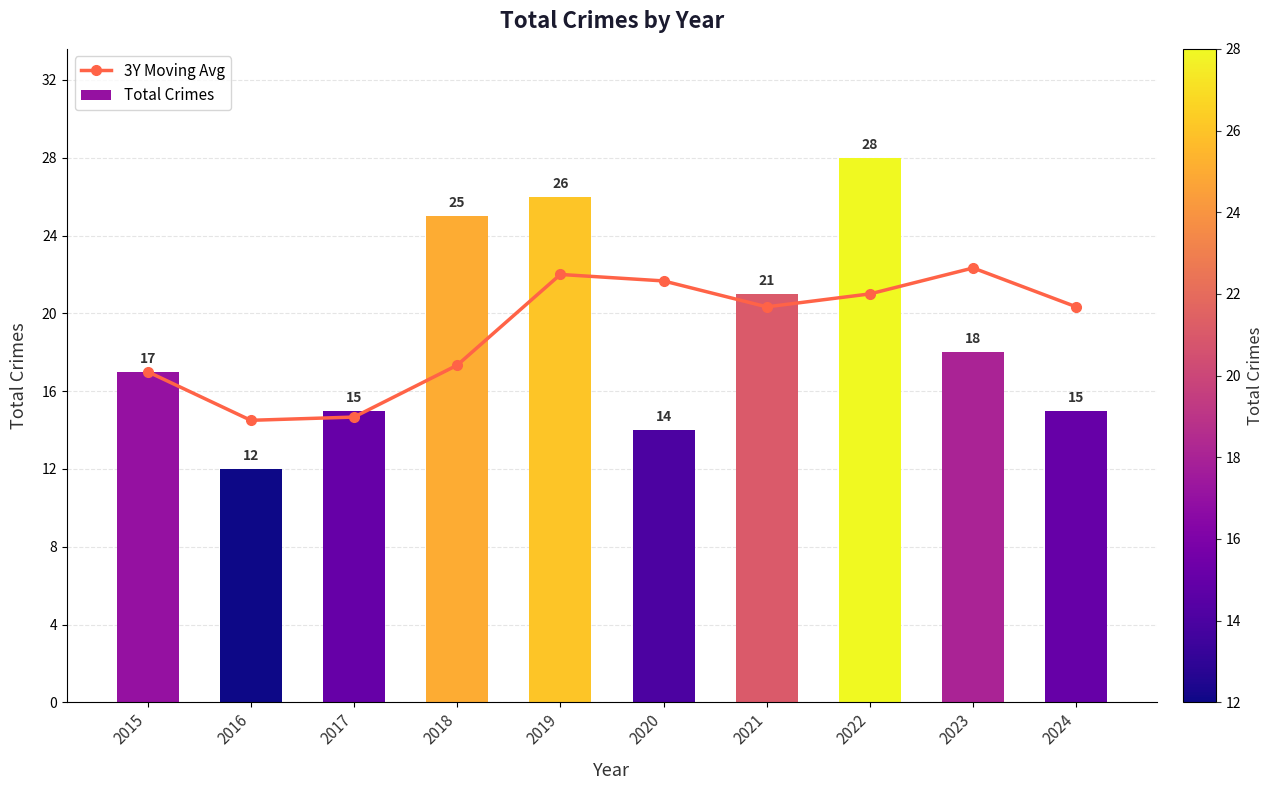

At 2023, list the series in order from smallest to largest.

Total Crimes, 3Y Moving Avg